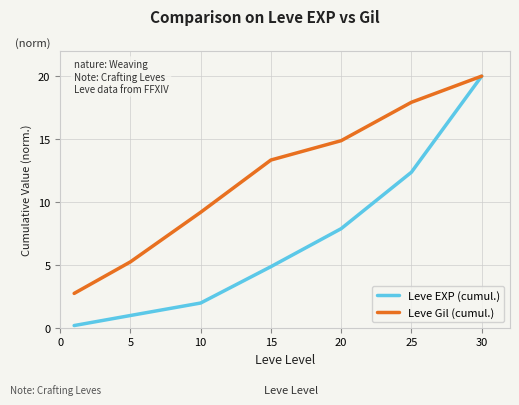

Which series has the largest range (max minus min)?

Leve EXP (cumul.)